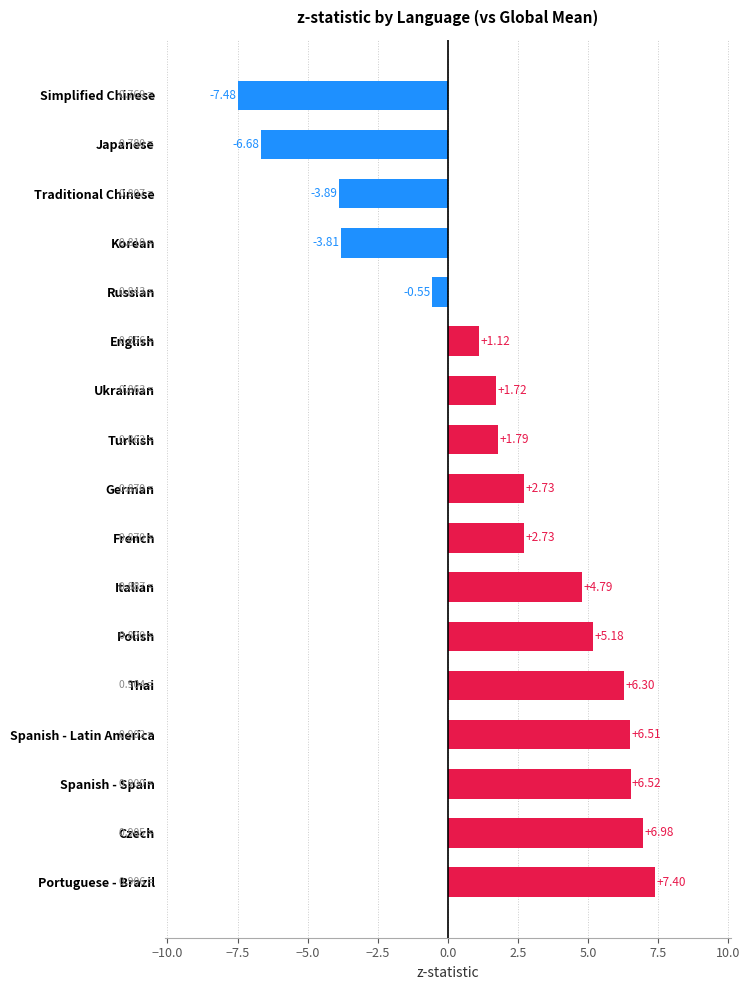

How many categories are shown in the chart?

17